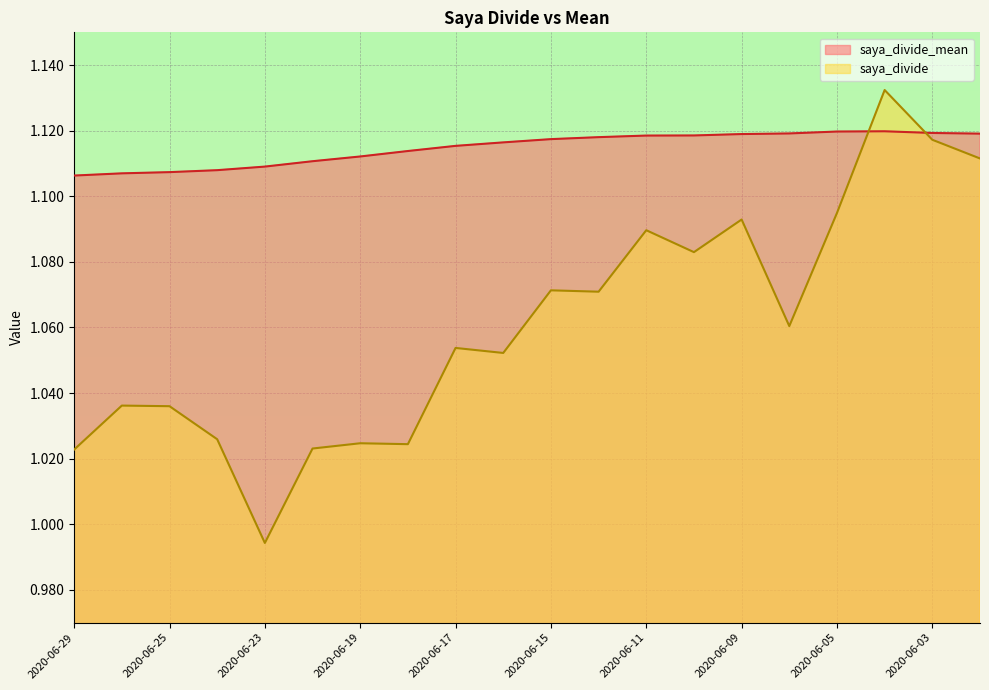

What is the difference between the highest and lowest values at 2020-06-17?

0.1